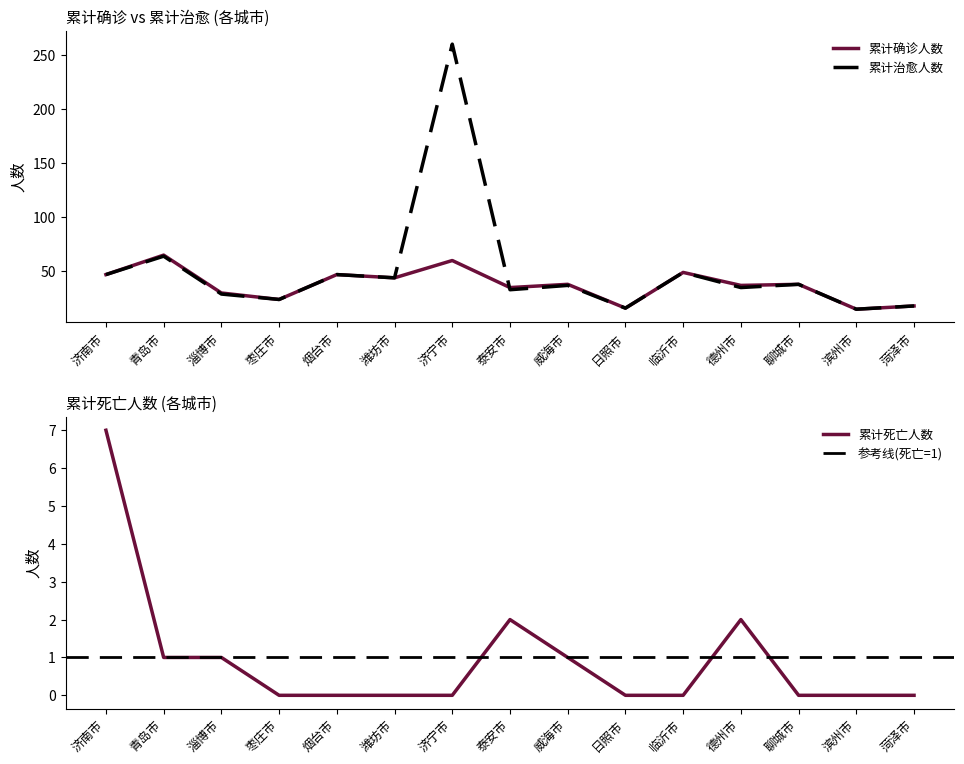

What value does the 累计确诊人数 series have at 德州市?

37